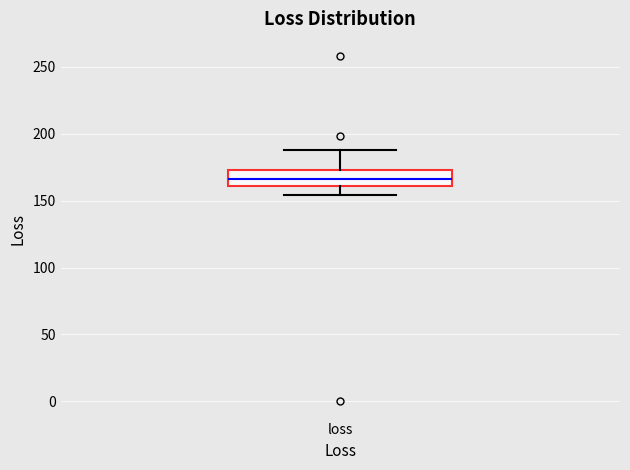

Where is the upper edge of the box for loss on the y-axis? The values are not printed on the chart, so give them approximately, as read against the axis.

175